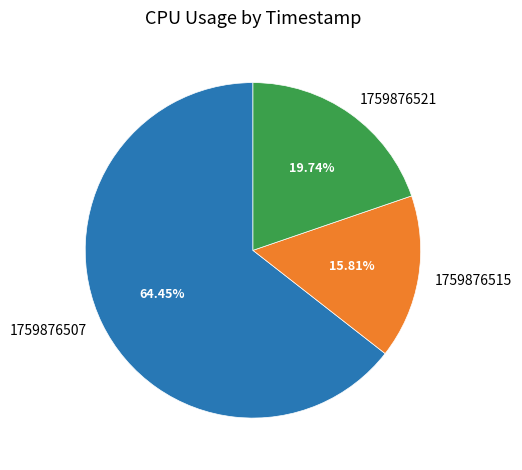

Is there any slice that represents more than half of the pie?

Yes